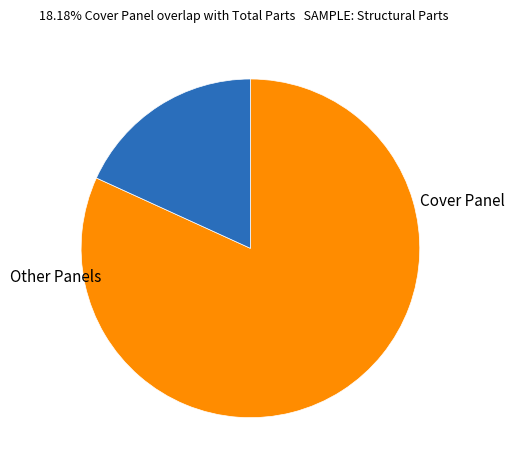

Is there a majority slice in this chart?

Yes